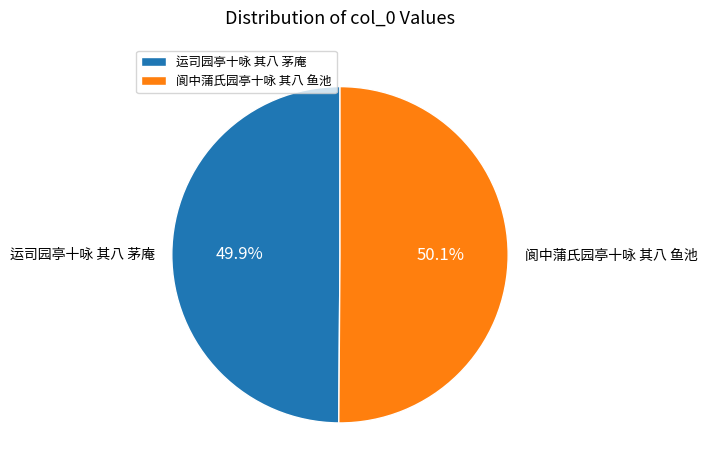

Approximately how many times larger is the value at 阆中蒲氏园亭十咏 其八 鱼池 compared to 运司园亭十咏 其八 茅庵?

1.0